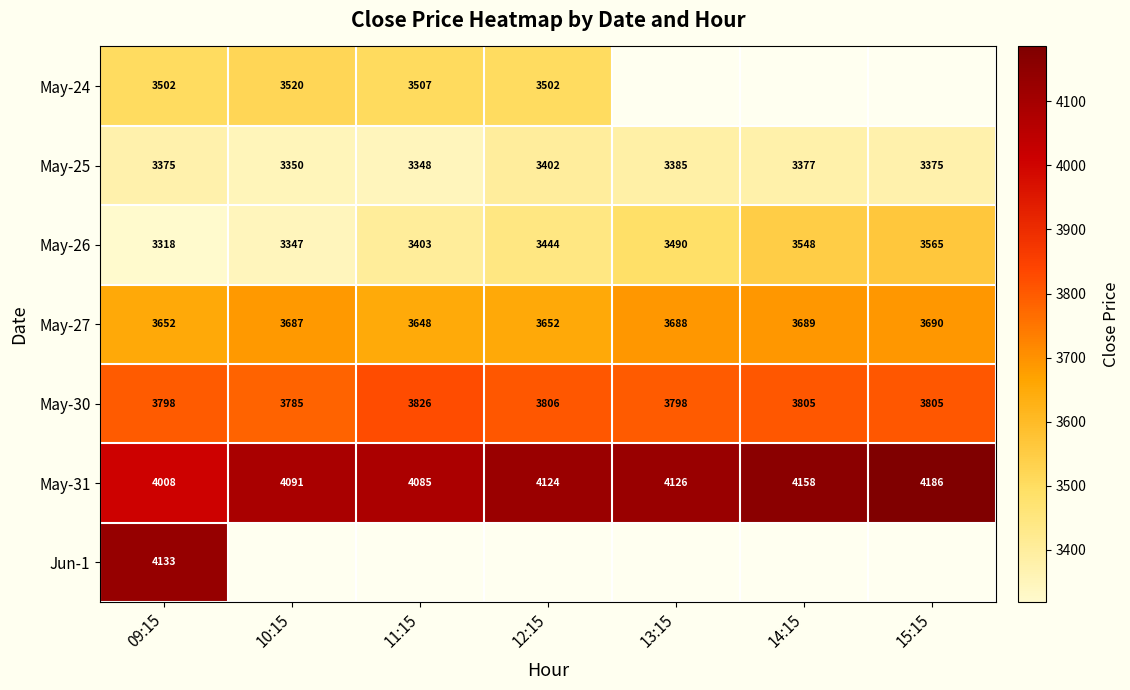

At how many categories does at least one series exceed 4058?

7